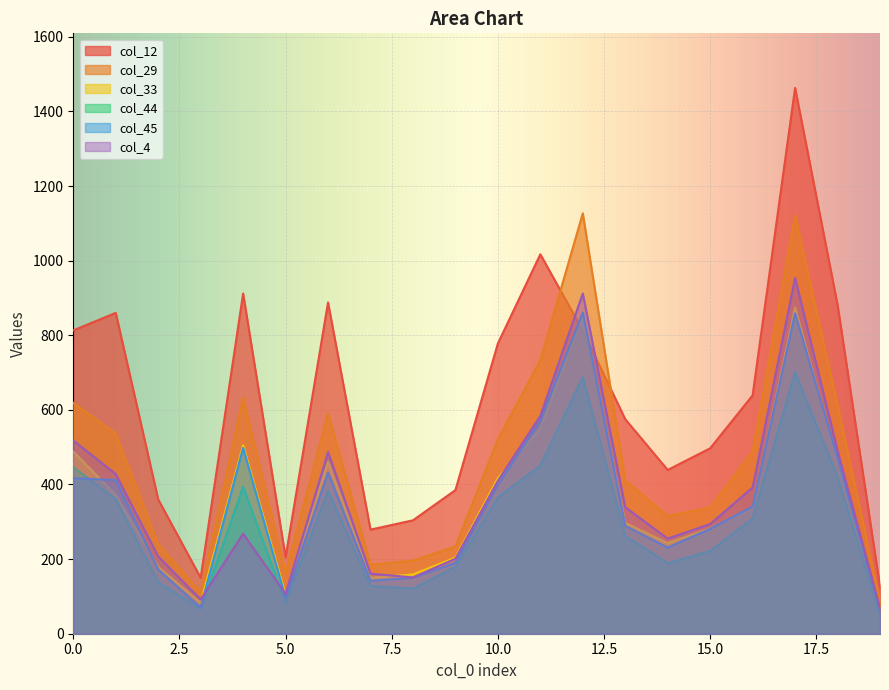

Which label corresponds to the smallest value in the chart?

19